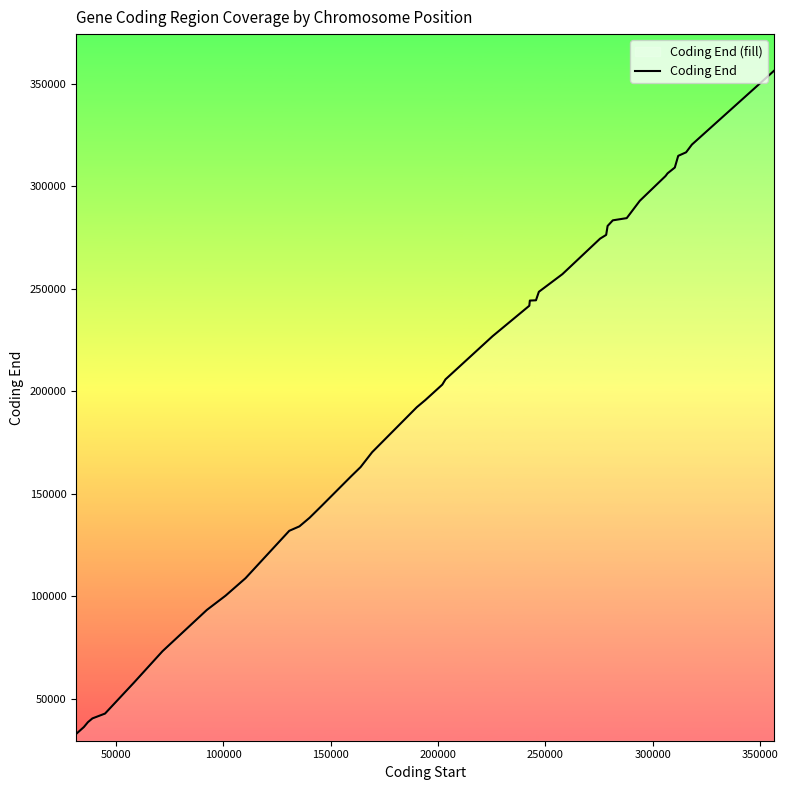

What is the smallest value displayed?

32941